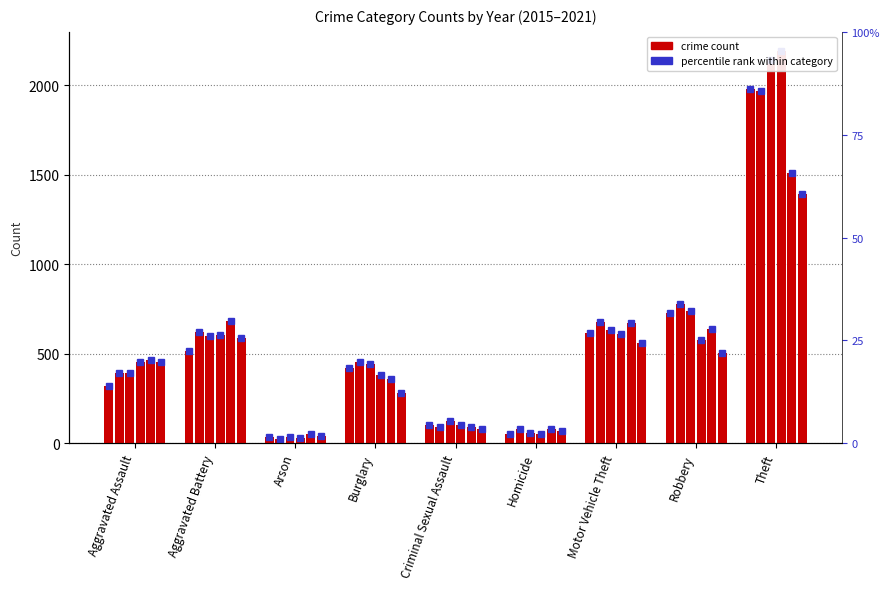

What is the minimum value for 2017?

23